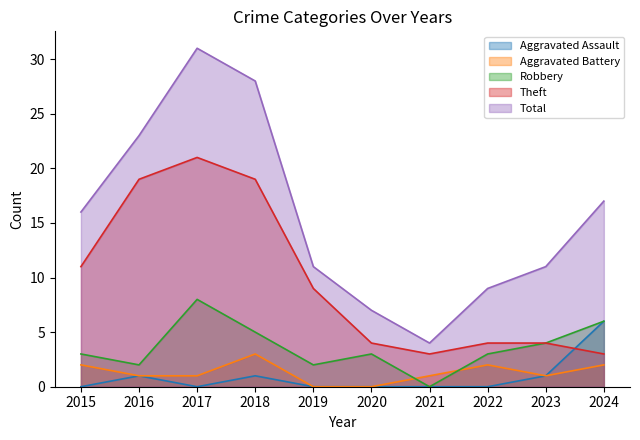

What is the total value across all series at 2022?

18